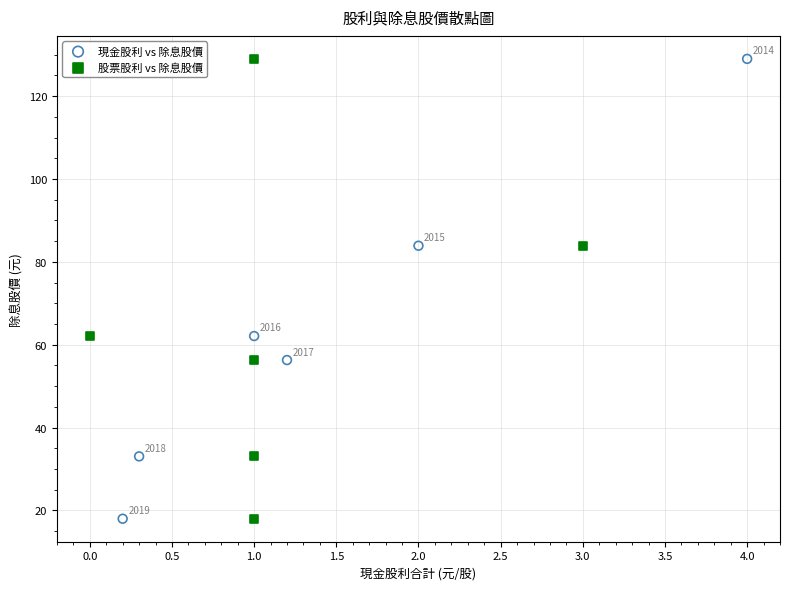

What are all the series names shown in the legend?

現金股利 vs 除息股價, 股票股利 vs 除息股價